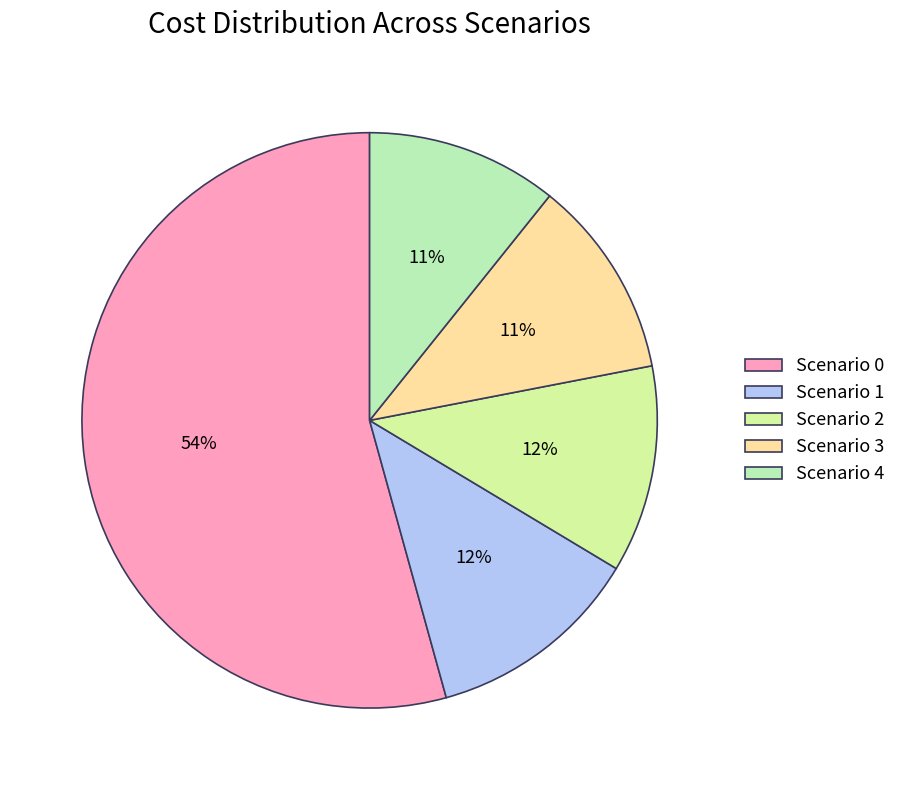

How many segments does this pie chart have?

5